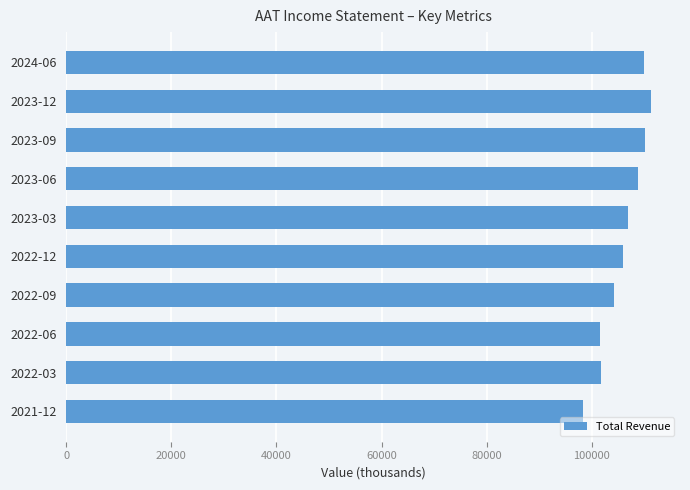

What is the difference between the second highest and minimum values?

11800